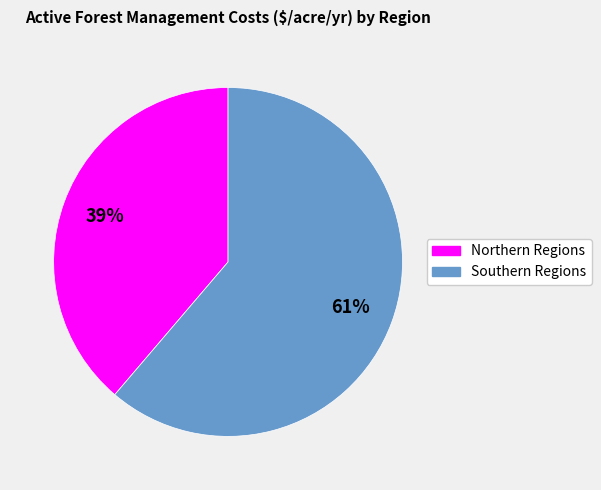

Is there any slice that represents more than half of the pie?

Yes